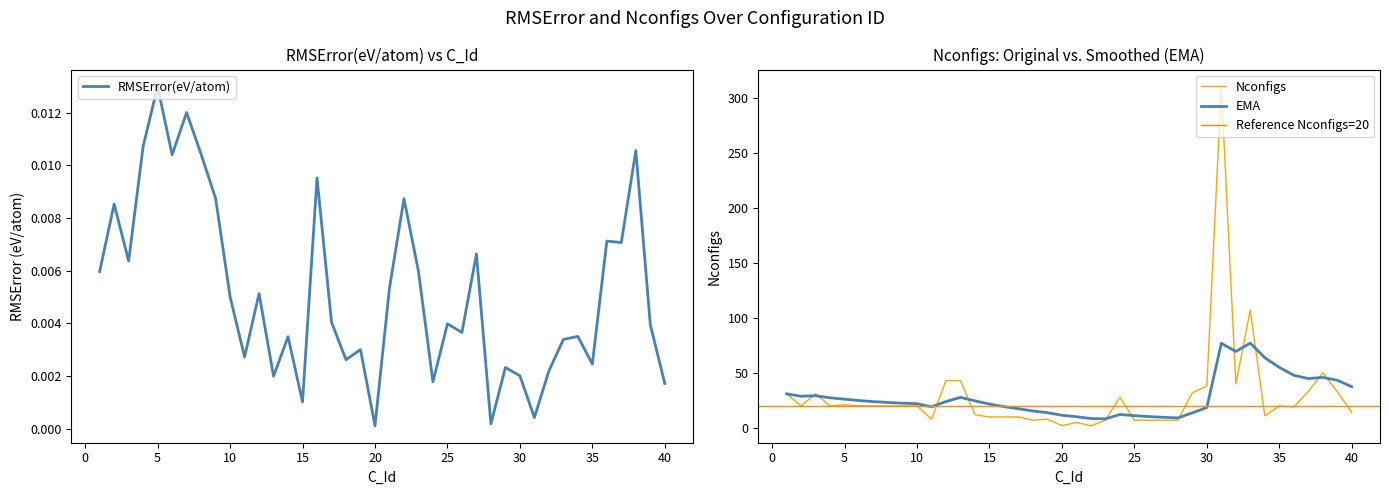

Is this an area chart (filled region under the line)?

No